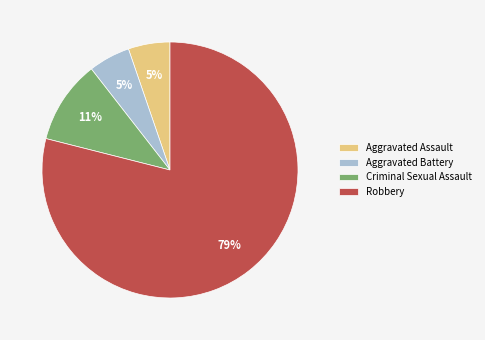

How many slices are in this pie chart?

4